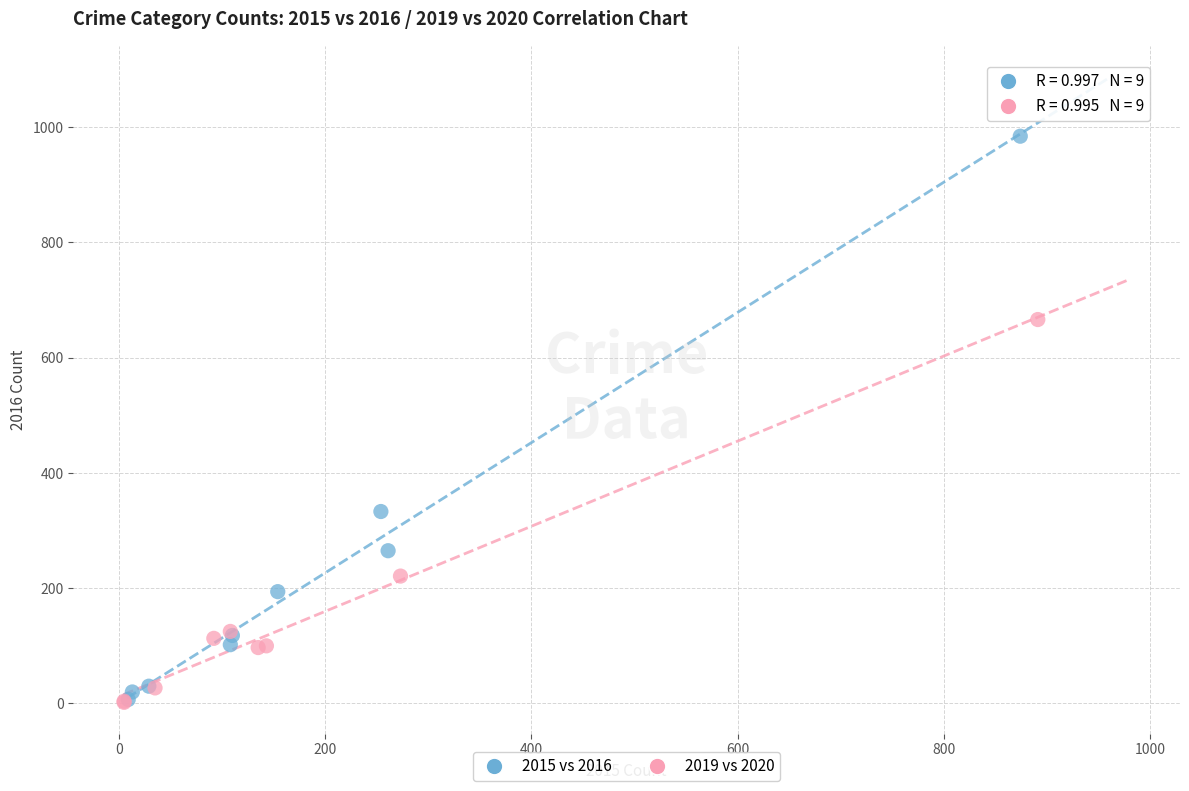

Which series has the widest spread of Y values?

2015 vs 2016